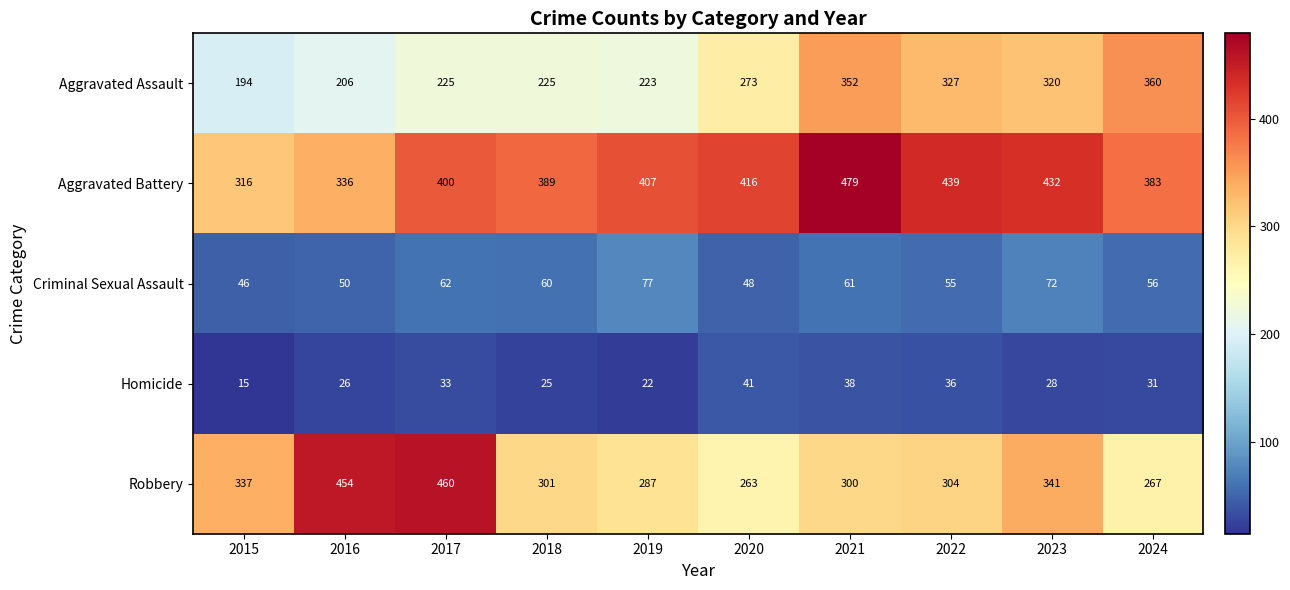

List the labels in order of Robbery value, smallest first.

2020, 2024, 2019, 2021, 2018, 2022, 2015, 2023, 2016, 2017